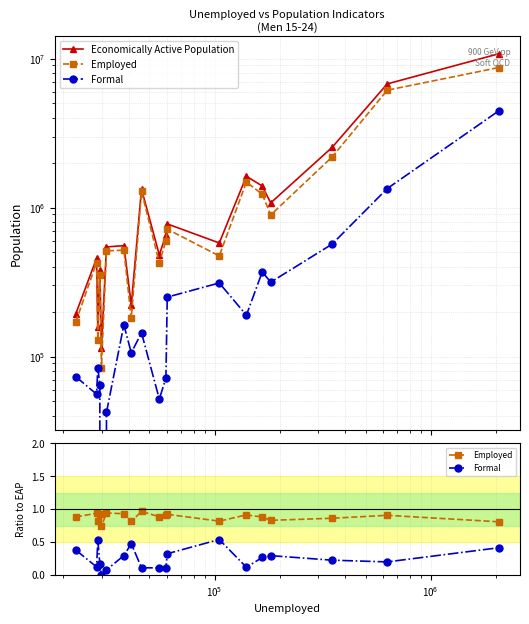

The value of Formal at $\mathdefault{10^{3}}$ is 0.1. True or false?

False